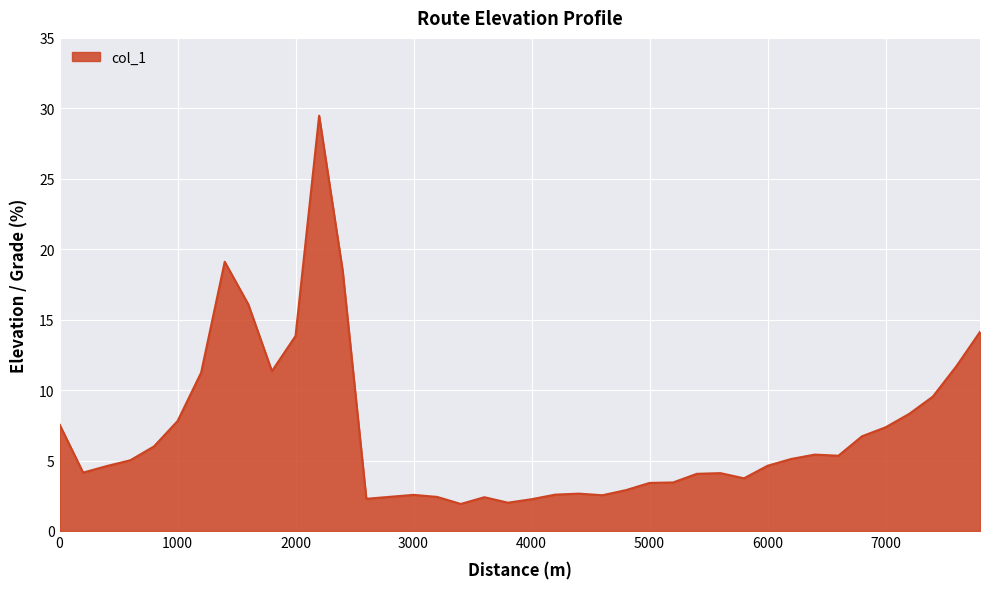

What is the difference between the maximum and minimum values?

27.6